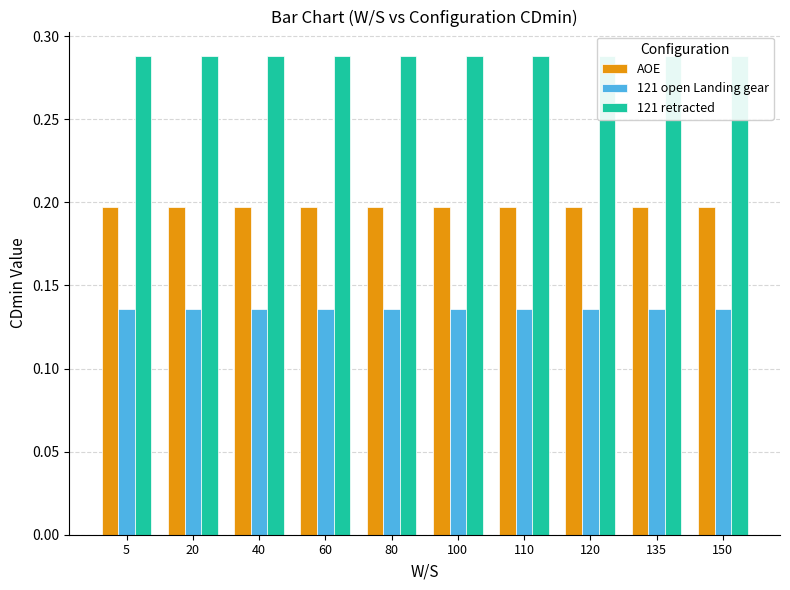

Which label corresponds to the smallest value in the chart?

5